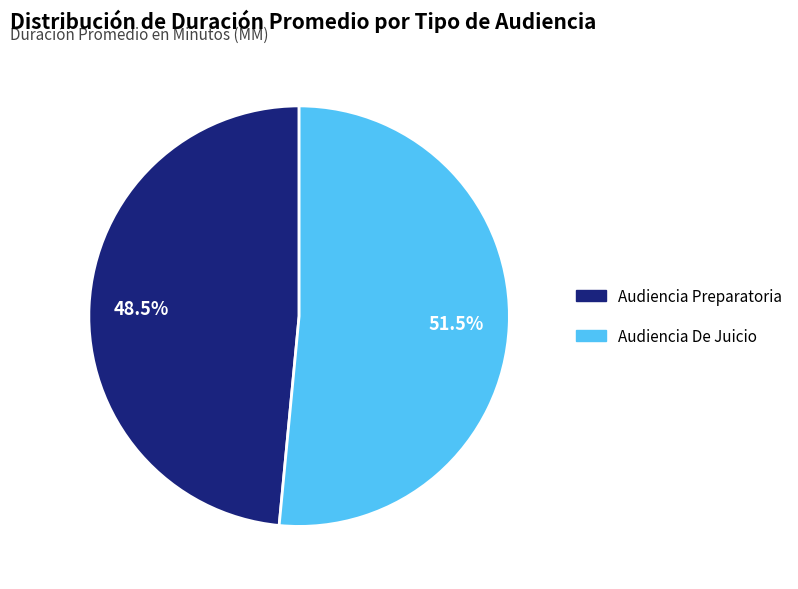

To the nearest percent, what is the difference between the Audiencia Preparatoria and Audiencia De Juicio slice percentages?

3%